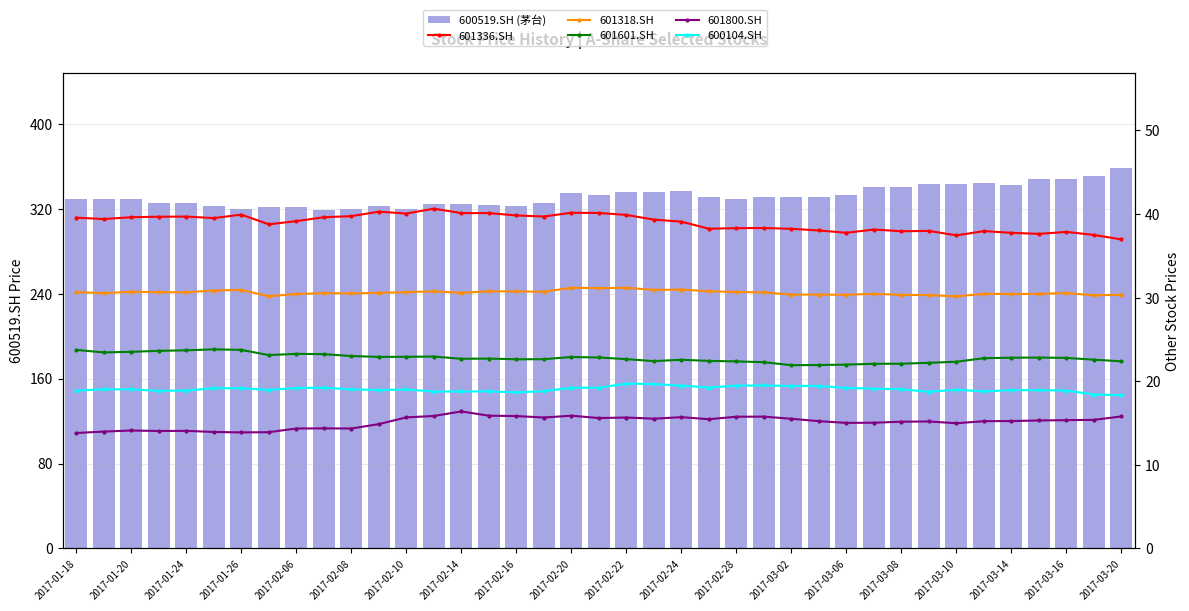

Where does the 601336.SH series first go above 39?

2017-01-18